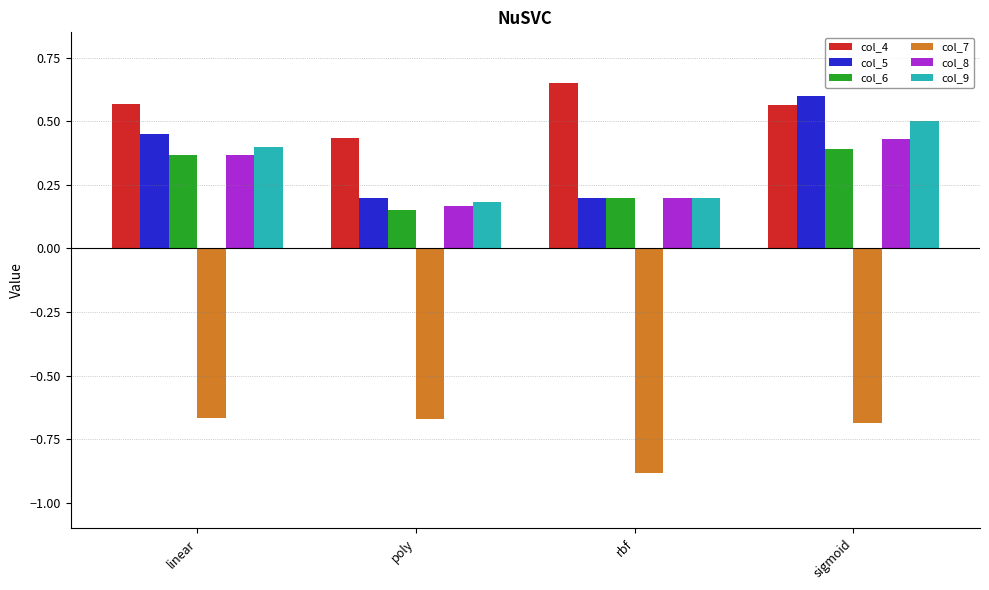

Which series changed the most between linear and rbf?

col_5